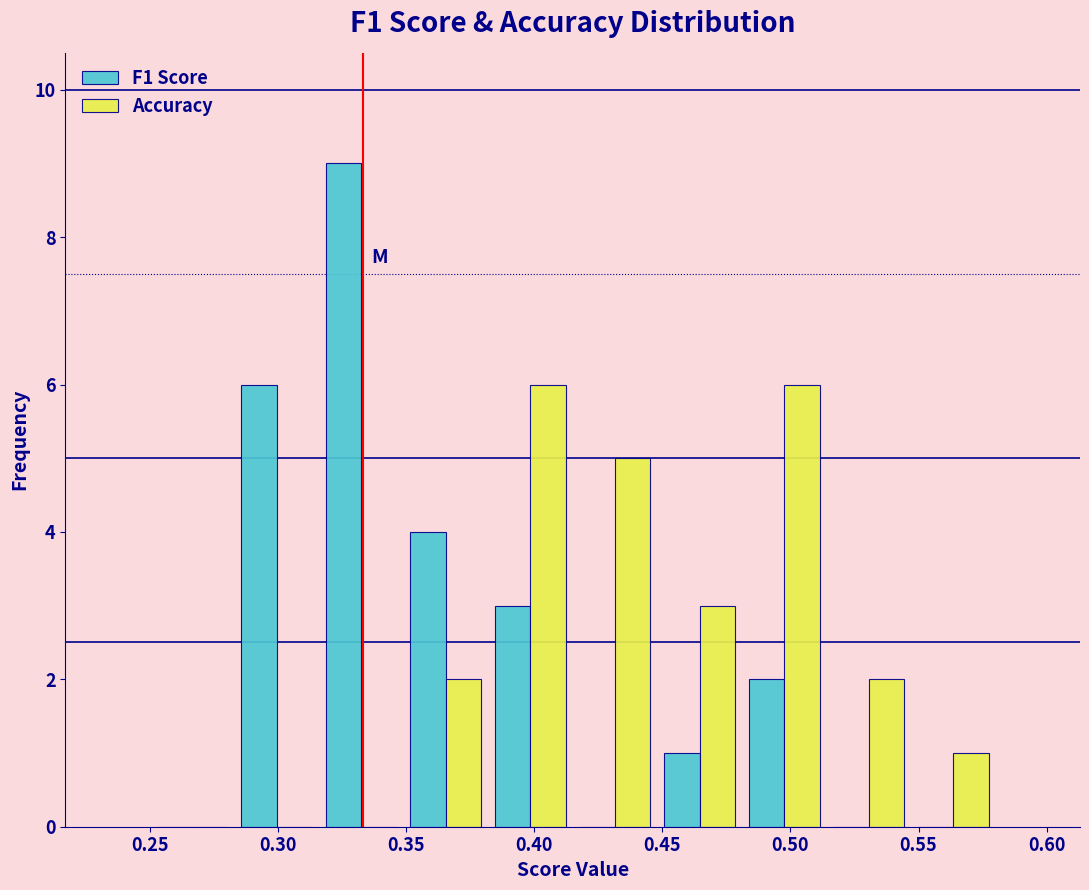

Reading left to right, list every range on the x-axis with the height of the bar of each series over it. Neither the bar edges nor the heights are printed on the chart, so give them approximately, as read against the axes.

0.250 to 0.283: F1 Score=0	Accuracy=0
0.283 to 0.316: F1 Score=6	Accuracy=0
0.316 to 0.349: F1 Score=9	Accuracy=0
0.349 to 0.382: F1 Score=4	Accuracy=2
0.382 to 0.415: F1 Score=3	Accuracy=6
0.415 to 0.448: F1 Score=0	Accuracy=5
0.448 to 0.481: F1 Score=1	Accuracy=3
0.481 to 0.514: F1 Score=2	Accuracy=6
0.514 to 0.547: F1 Score=0	Accuracy=2
0.547 to 0.580: F1 Score=0	Accuracy=1